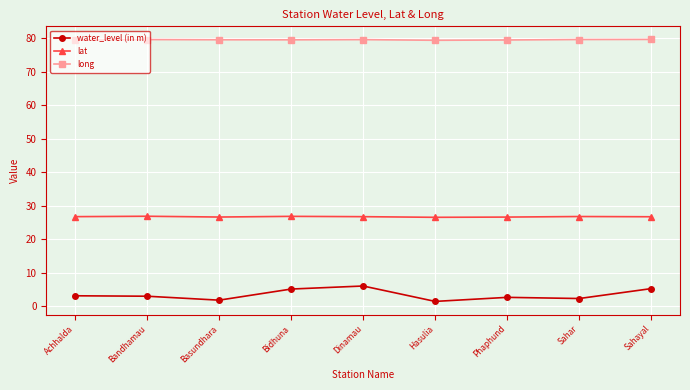

What is the difference between the maximum and minimum values in the lat series?

0.3